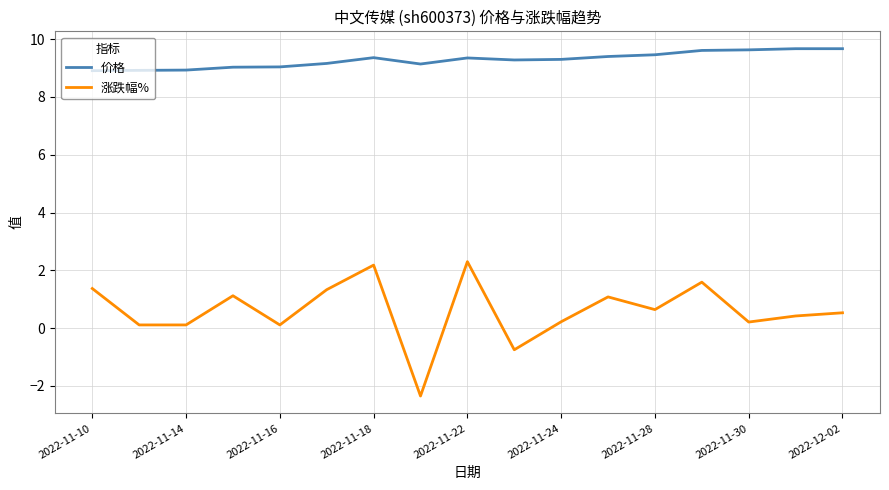

List the series in order of their peak value, lowest first.

涨跌幅%, 价格